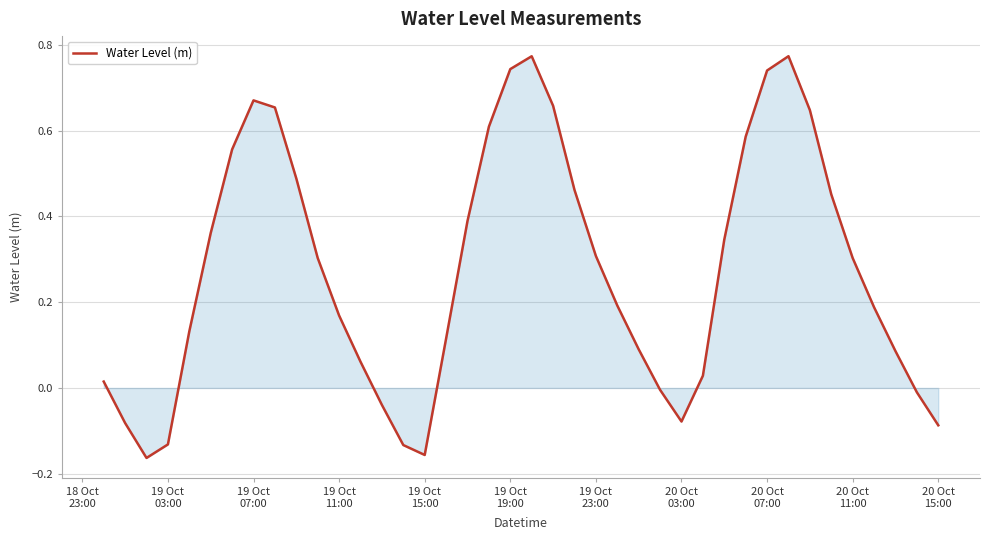

What is the difference between the maximum and minimum values?

0.9